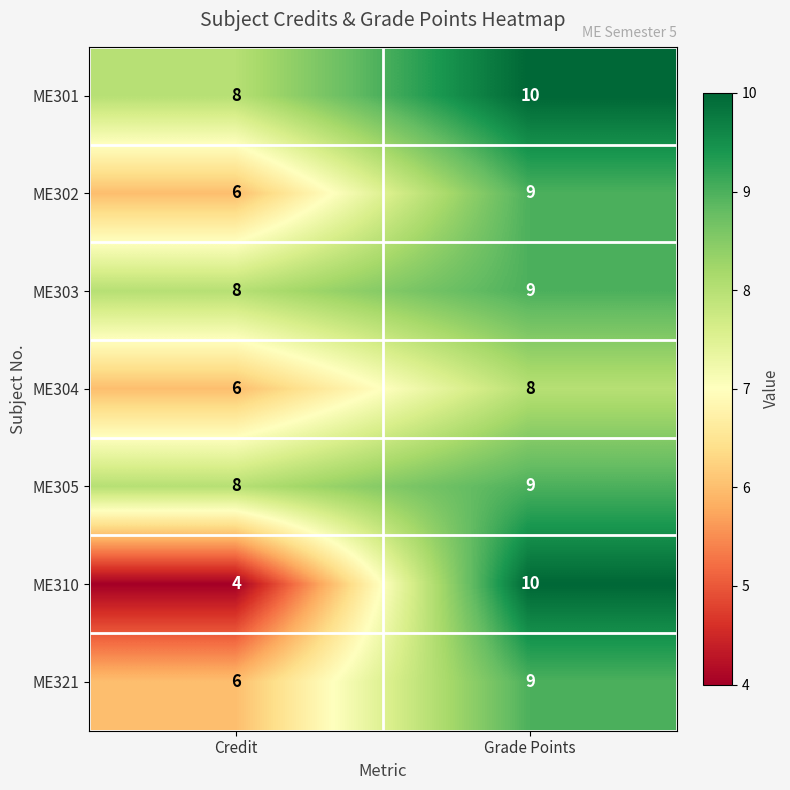

Reading left to right, list all the values displayed in this chart.

ME301: Credit=8	Grade Points=10
ME302: Credit=6	Grade Points=9
ME303: Credit=8	Grade Points=9
ME304: Credit=6	Grade Points=8
ME305: Credit=8	Grade Points=9
ME310: Credit=4	Grade Points=10
ME321: Credit=6	Grade Points=9